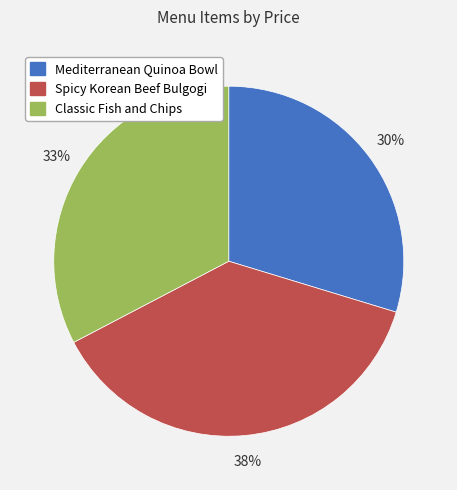

To the nearest percent, what portion does Spicy Korean Beef Bulgogi represent?

38%